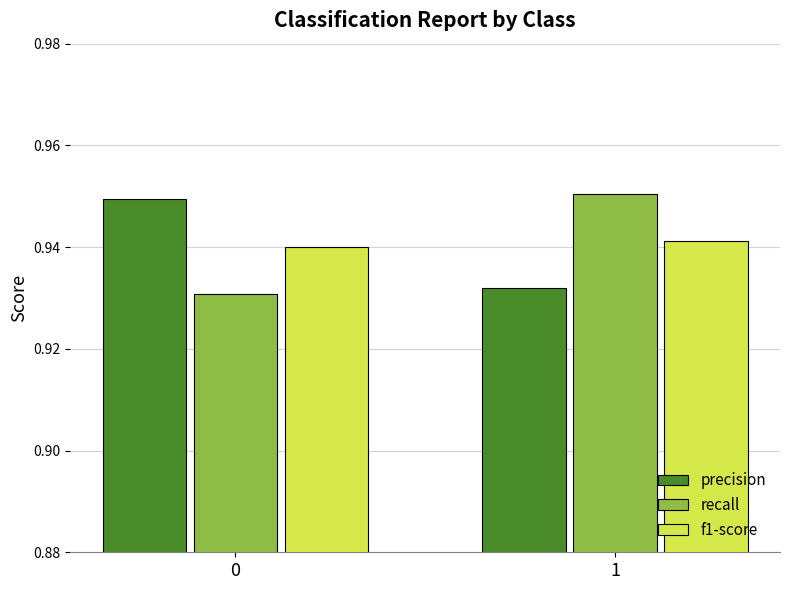

True or false: recall has a value of 0.6 at 0.

False